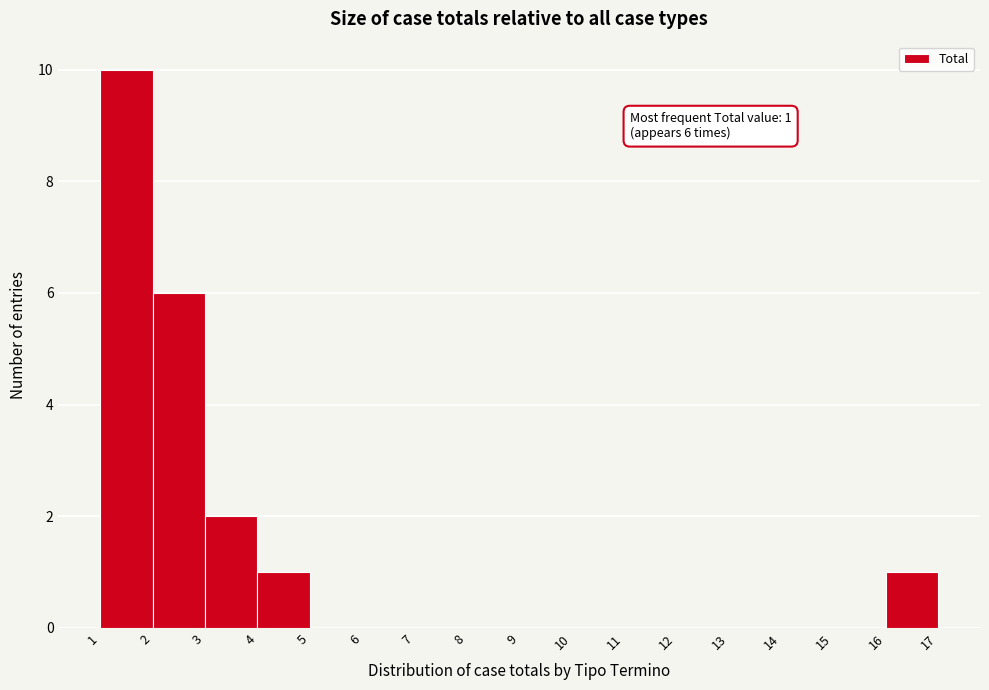

Which range on the x-axis has the tallest bar?

1 to 2